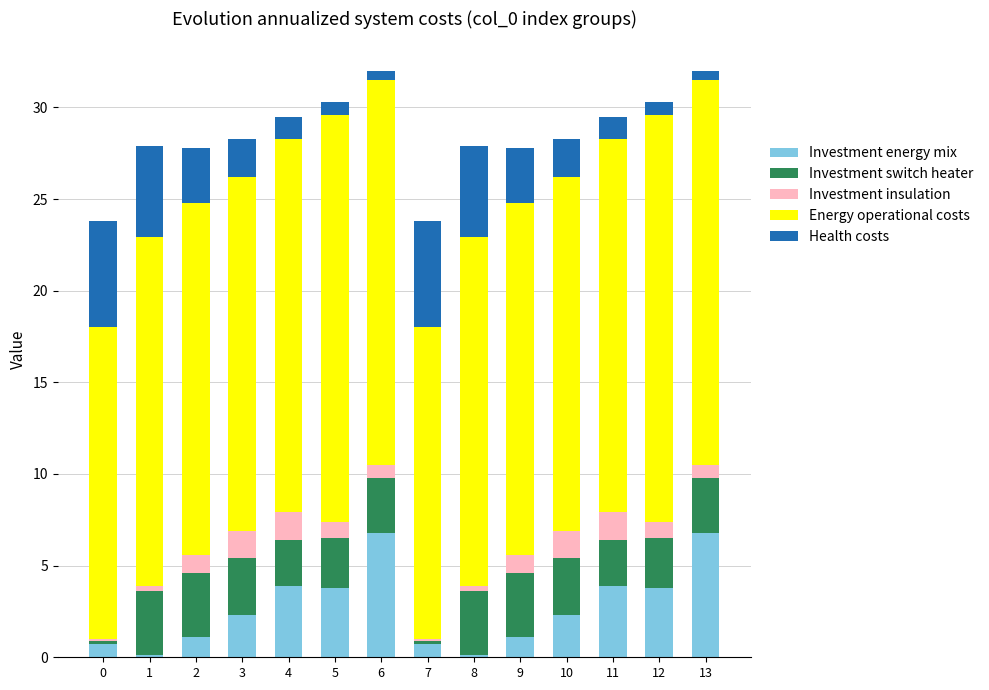

What is the total value across all series at 9?

27.8